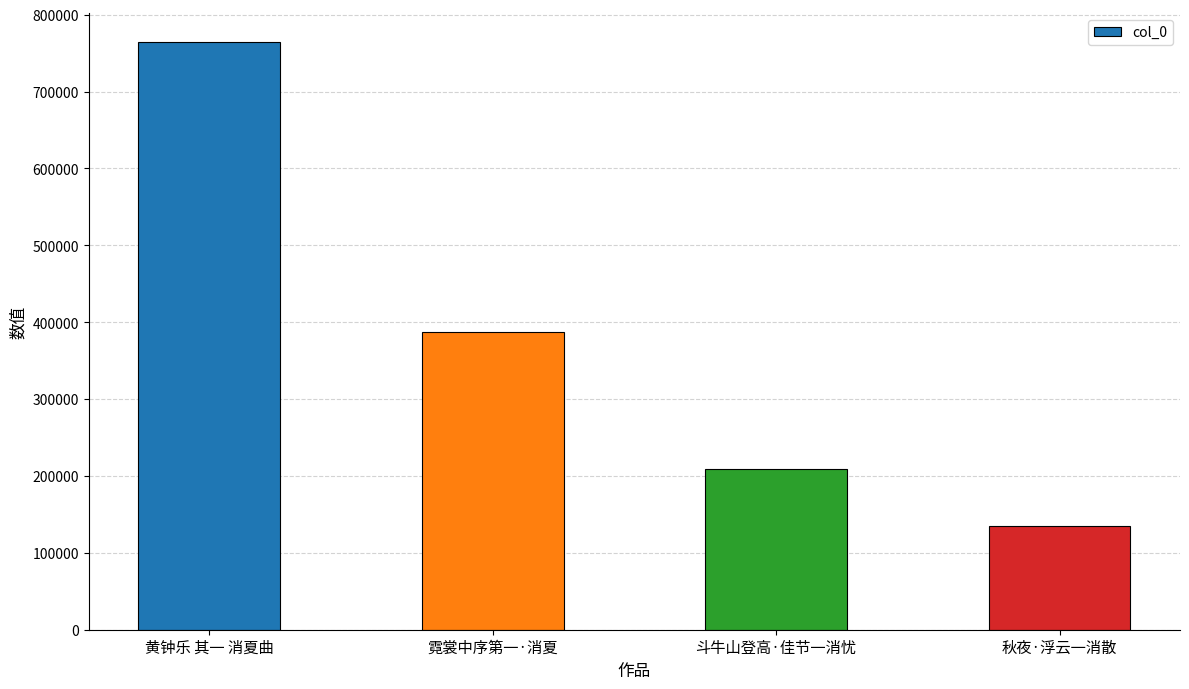

What is the difference between the maximum and minimum values?

629290